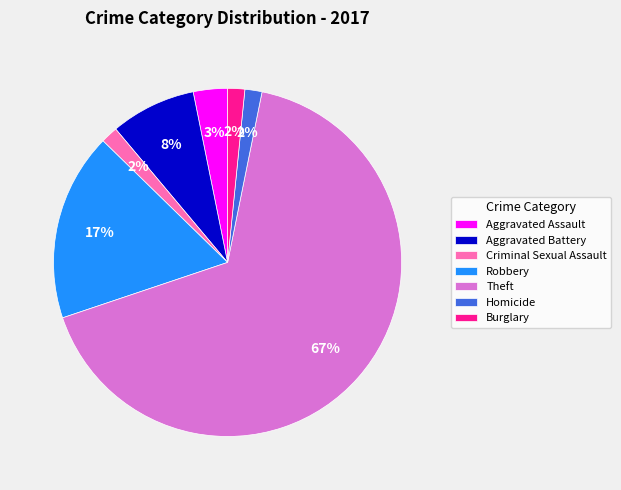

Is it true that Homicide is 7% of the pie?

False